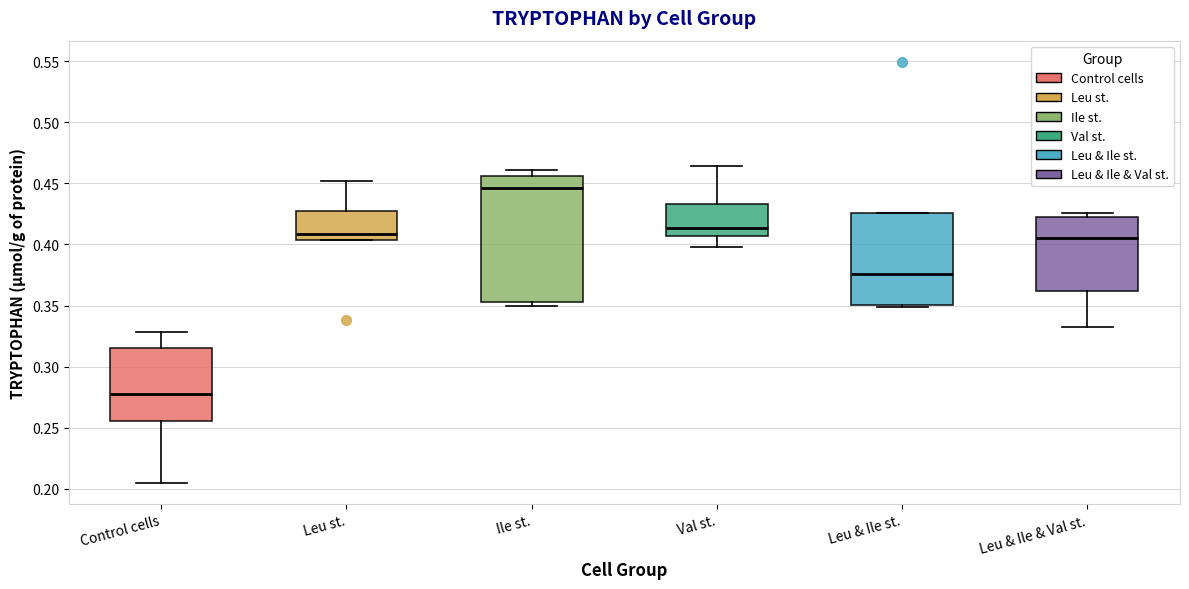

Reading left to right, read every box against the y-axis: the position of its median line, the range the box covers, and the ends of its whiskers. The values are not printed on the chart, so give them approximately, as read against the axis.

Control cells: median 0.275, box 0.255 to 0.315, whiskers 0.205 to 0.330
Leu st.: median 0.410, box 0.405 to 0.430, whiskers 0.405 to 0.450
Ile st.: median 0.445, box 0.355 to 0.455, whiskers 0.350 to 0.460
Val st.: median 0.415, box 0.405 to 0.435, whiskers 0.400 to 0.465
Leu & Ile st.: median 0.375, box 0.350 to 0.425, whiskers 0.350 (just below the box's lower edge) to 0.425
Leu & Ile & Val st.: median 0.405, box 0.360 to 0.420, whiskers 0.335 to 0.425